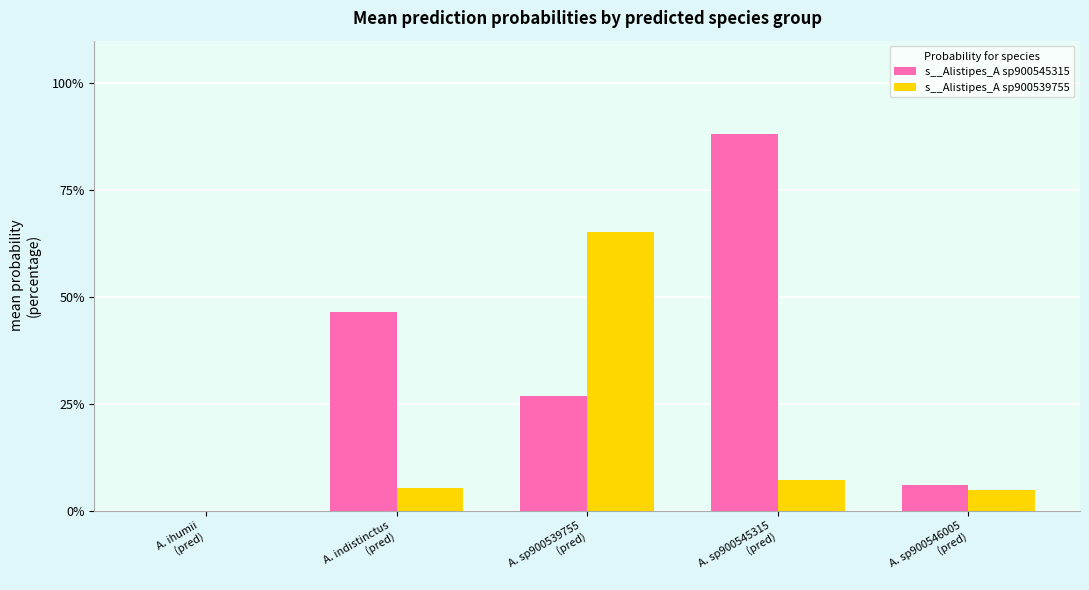

Which series has the largest total across all categories?

s__Alistipes_A sp900545315